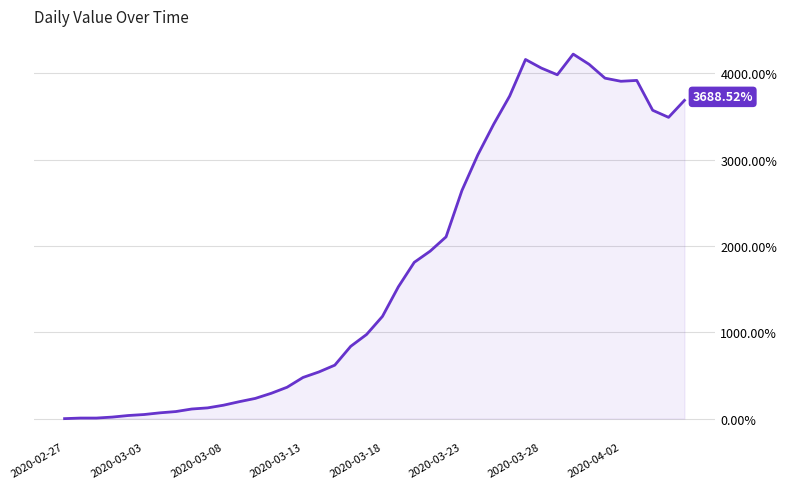

How many lines are shown in the chart?

1